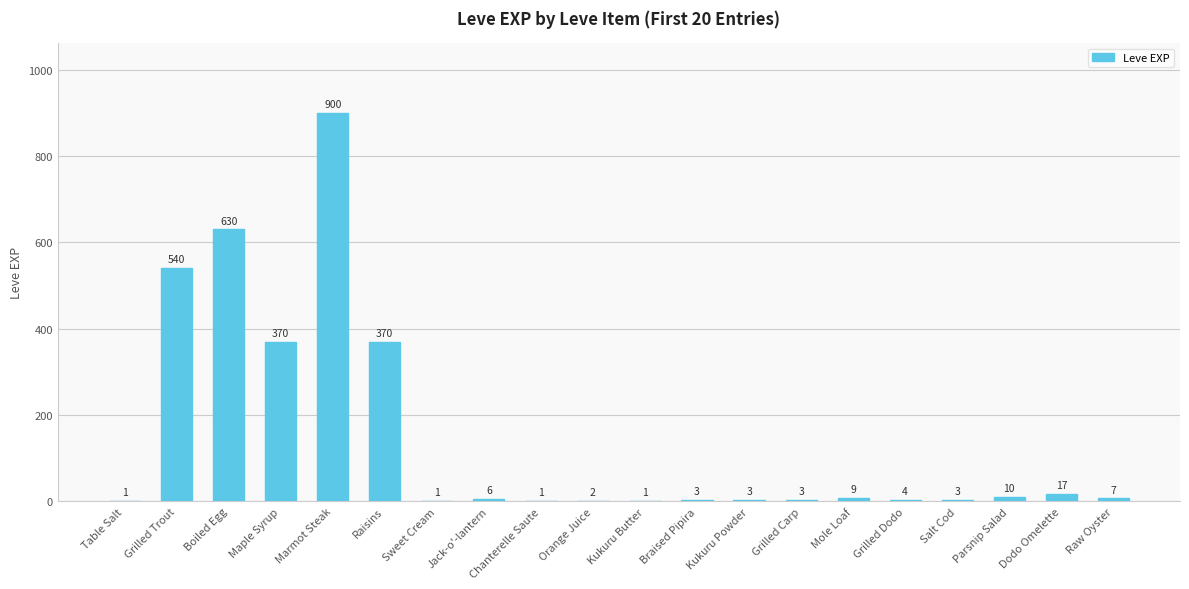

What is the approximate value at Jack-o'-lantern, to the nearest 10?

10